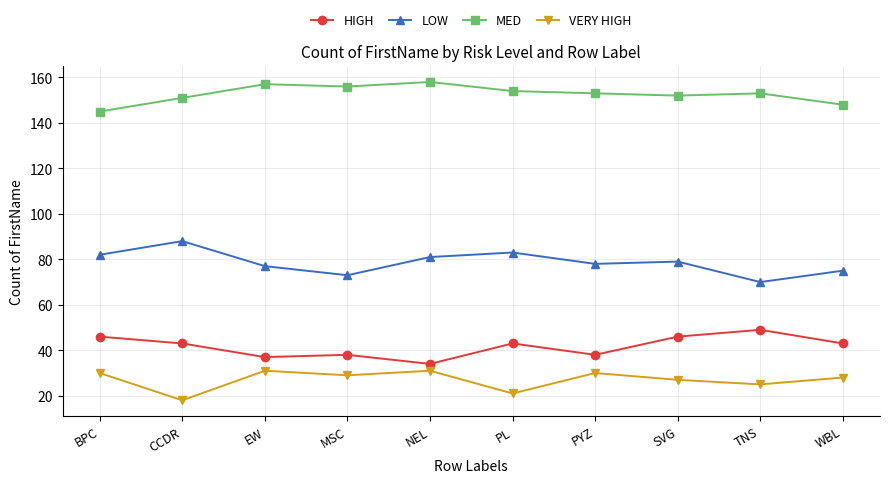

True or false: MED and VERY HIGH intersect in this chart.

False